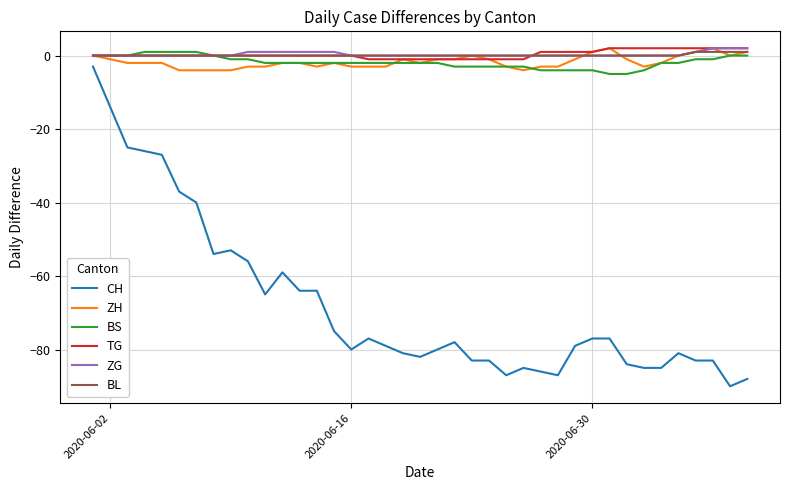

True or false: TG and CH cross at least once.

False